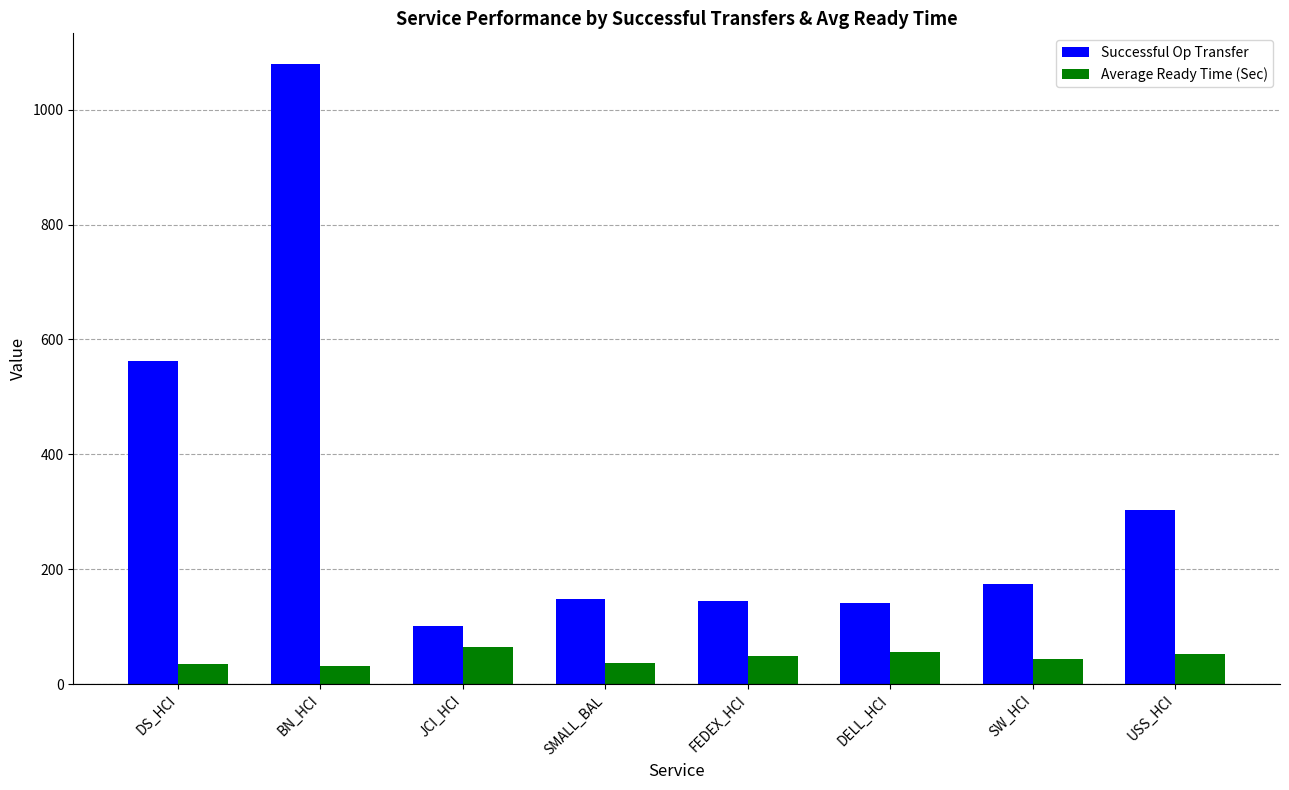

At which label does Successful Op Transfer first exceed 175?

DS_HCI